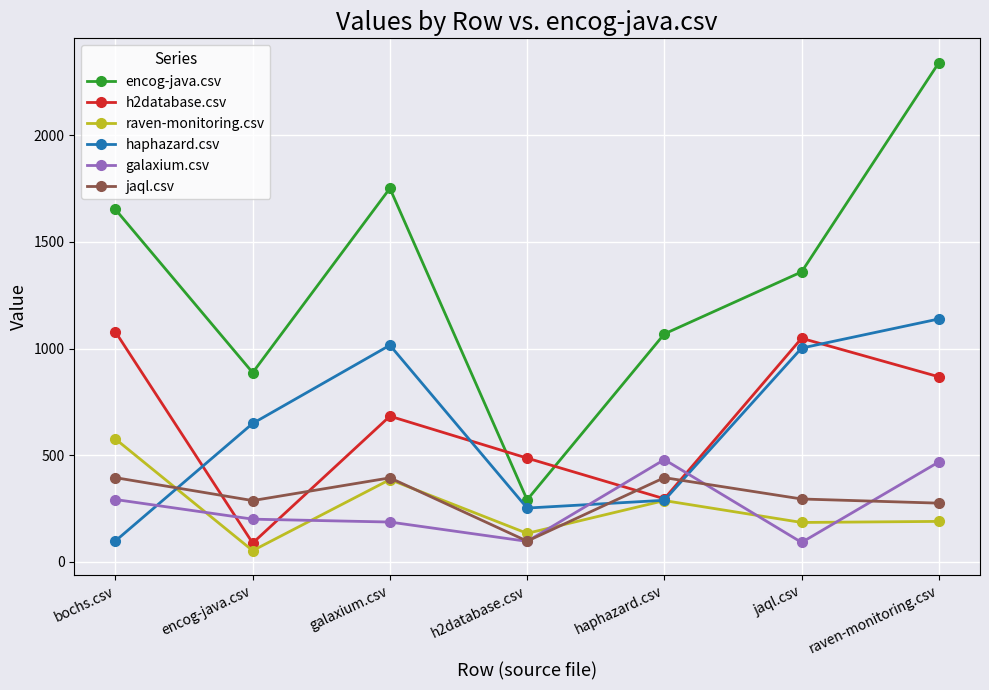

What is the smallest value displayed?

53.0